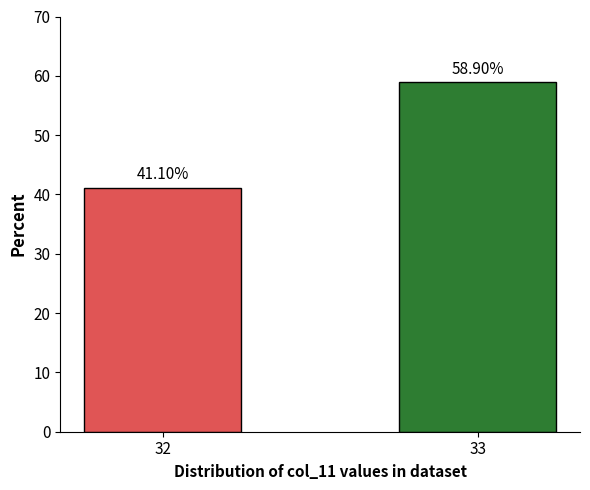

What is the smallest value displayed?

41.1